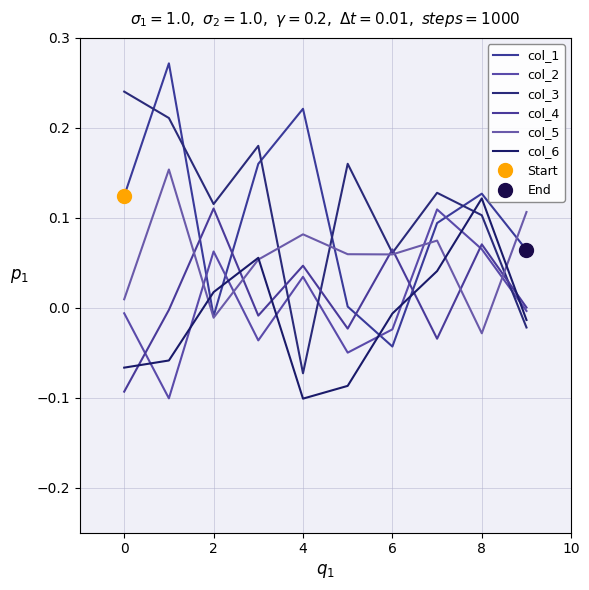

How many times do col_4 and col_3 cross each other?

5